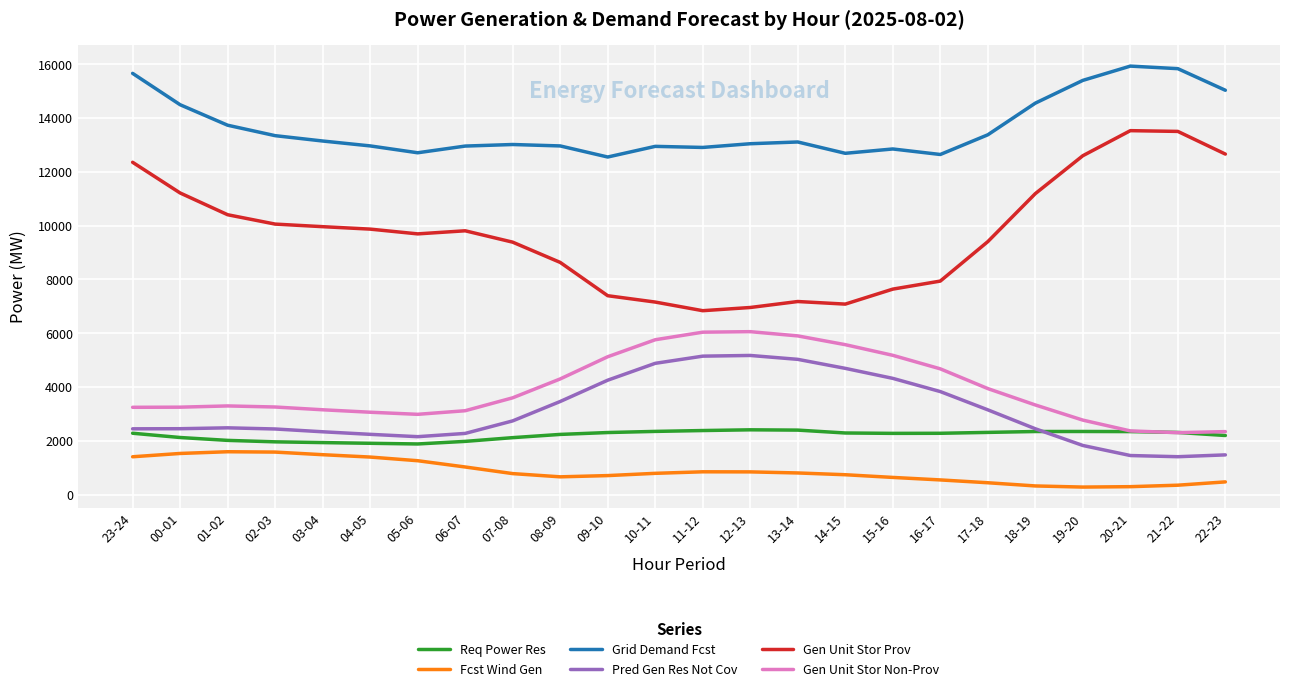

Which series has the largest range (max minus min)?

Gen Unit Stor Prov